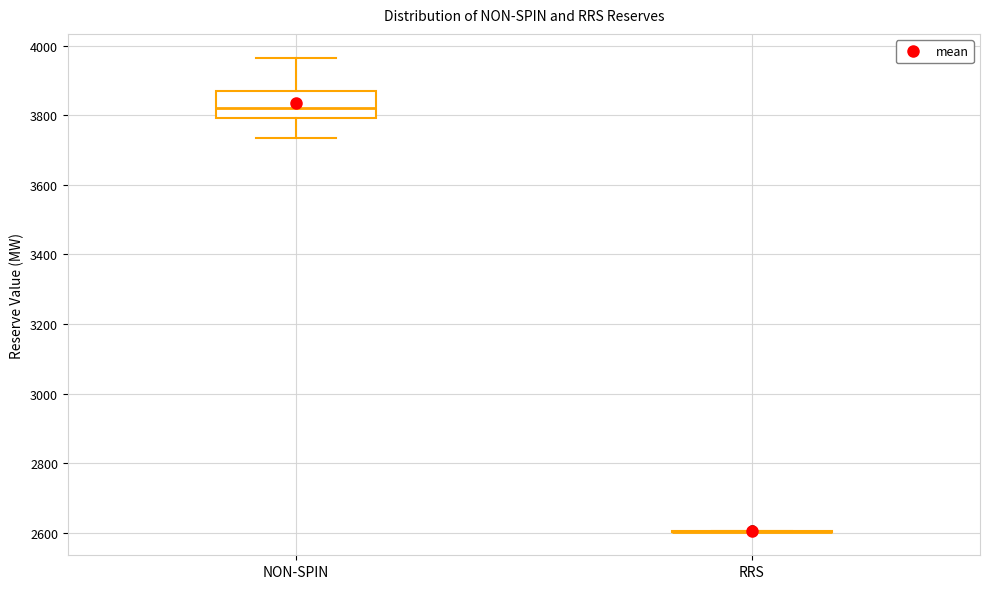

Reading left to right, read every box against the y-axis: the position of its median line, the range the box covers, and the ends of its whiskers. The values are not printed on the chart, so give them approximately, as read against the axis.

NON-SPIN: median 3820, box 3800 to 3860, whiskers 3740 to 3960
RRS: box collapsed to a line at 2600, whiskers 2600 to 2600